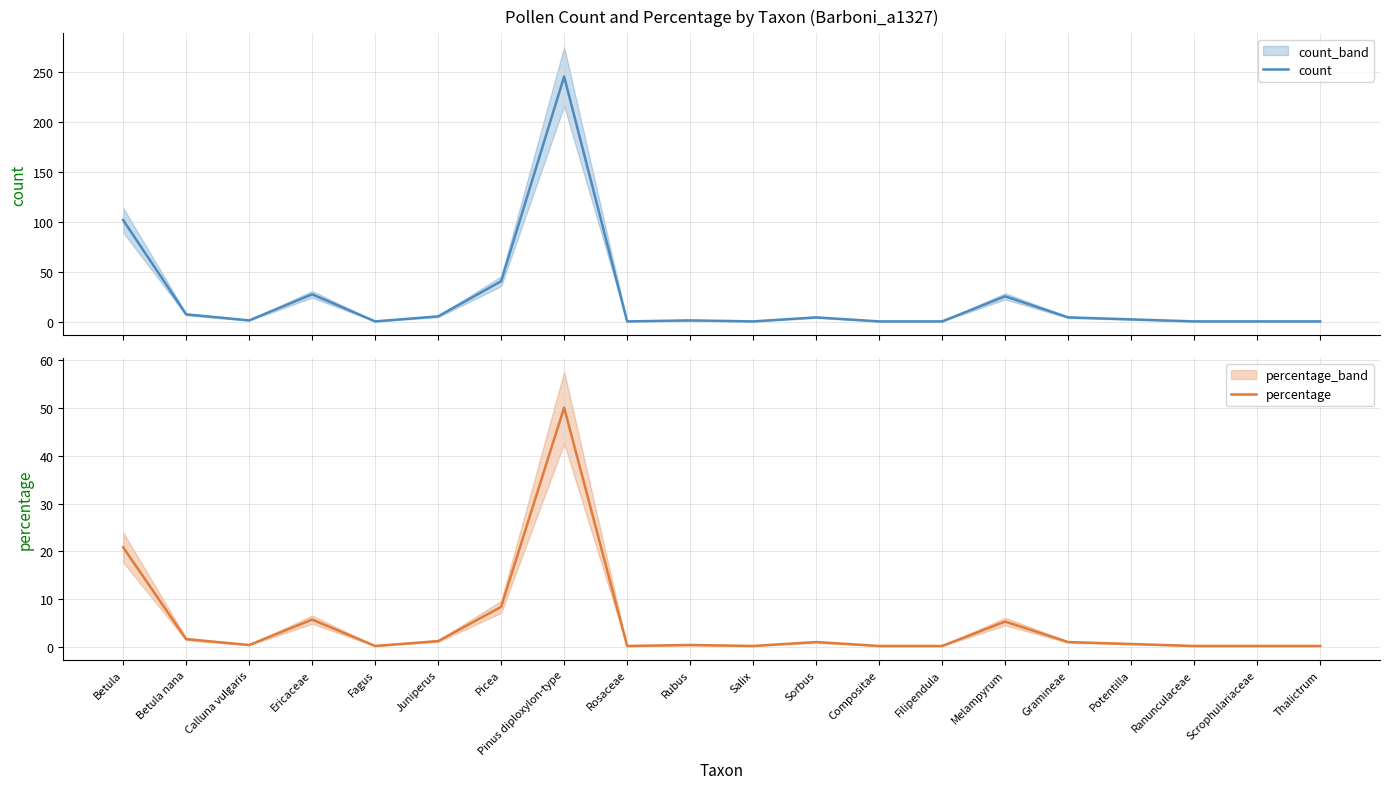

At how many categories does at least one series exceed 10?

5